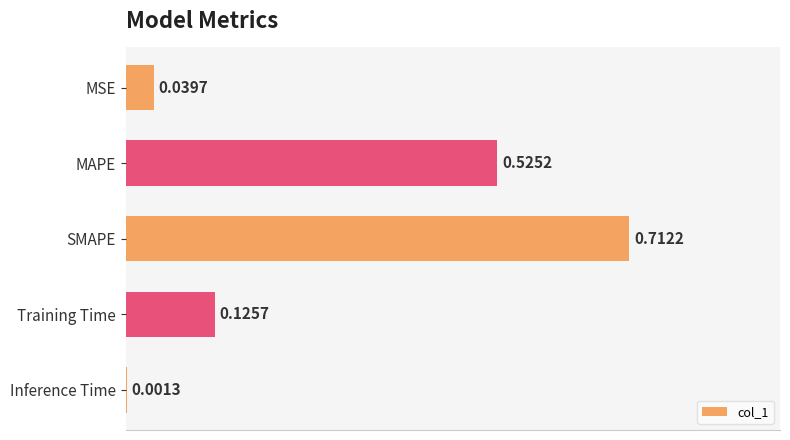

At which category does the chart reach its peak across all series?

SMAPE